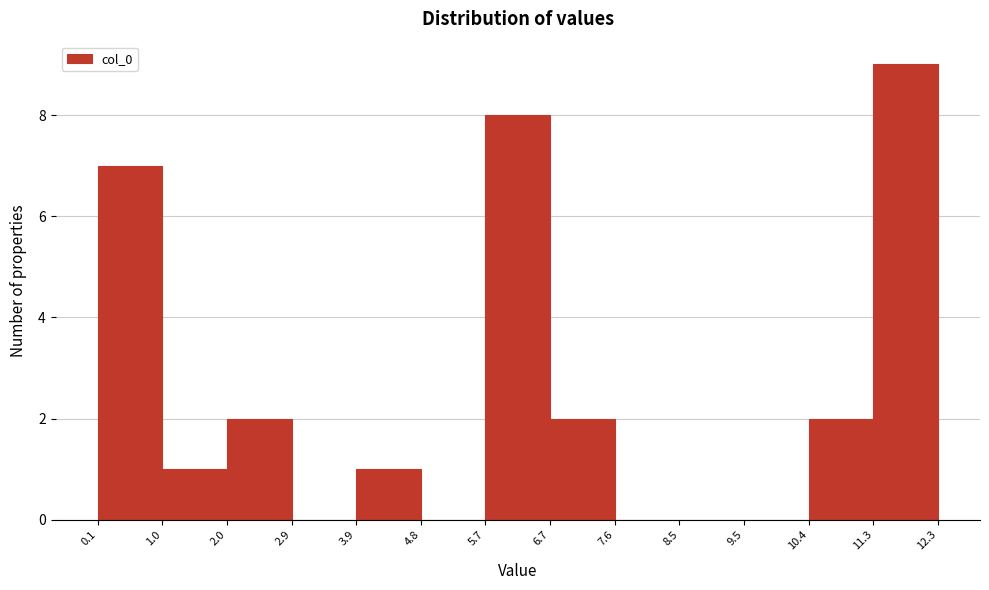

Reading left to right, list every bar in this chart as the range it spans on the x-axis followed by its height. The values are not printed on the chart, so give them approximately, as read against the axis.

0.1 to 1.0: 7
1.0 to 2.0: 1
2.0 to 2.9: 2
2.9 to 3.9: 0
3.9 to 4.8: 1
4.8 to 5.7: 0
5.7 to 6.7: 8
6.7 to 7.6: 2
7.6 to 8.5: 0
8.5 to 9.5: 0
9.5 to 10.4: 0
10.4 to 11.3: 2
11.3 to 12.3: 9